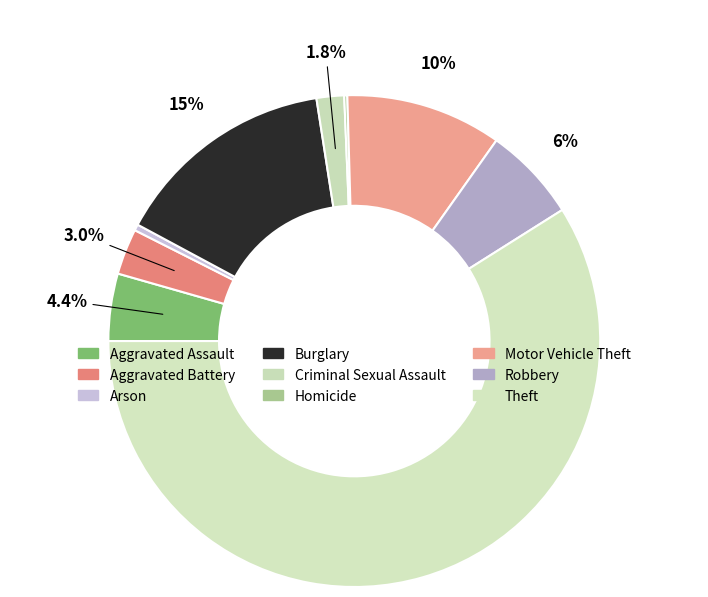

The Aggravated Battery slice represents 3% of the pie. True or false?

True